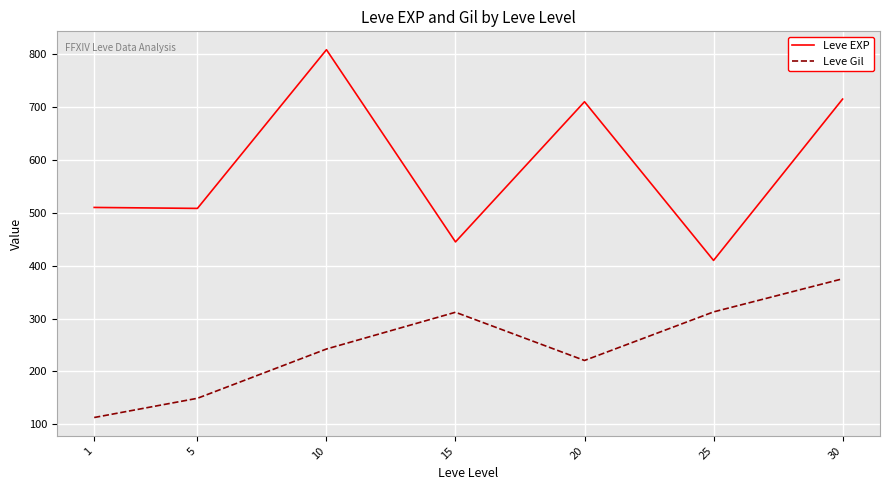

At which label does Leve EXP reach its minimum?

25